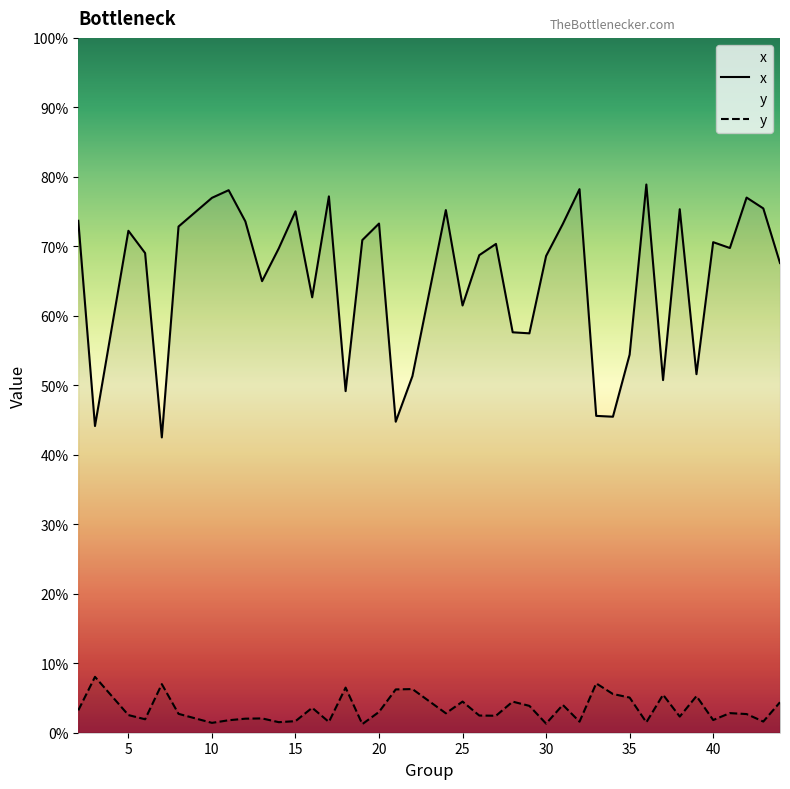

List the series in order of their overall mean, highest first.

x, y